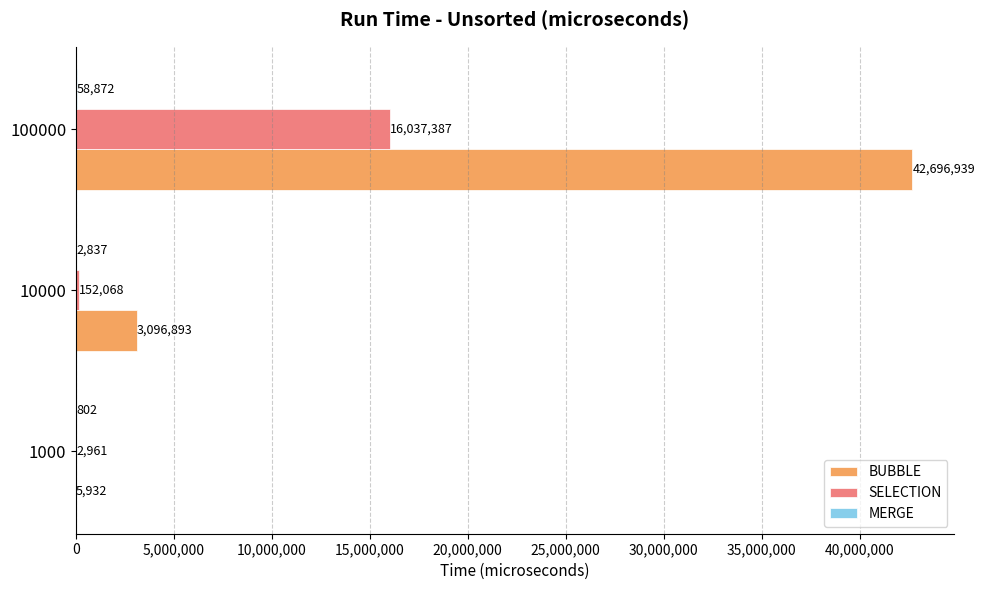

At which category is the sum across all series the highest?

100000